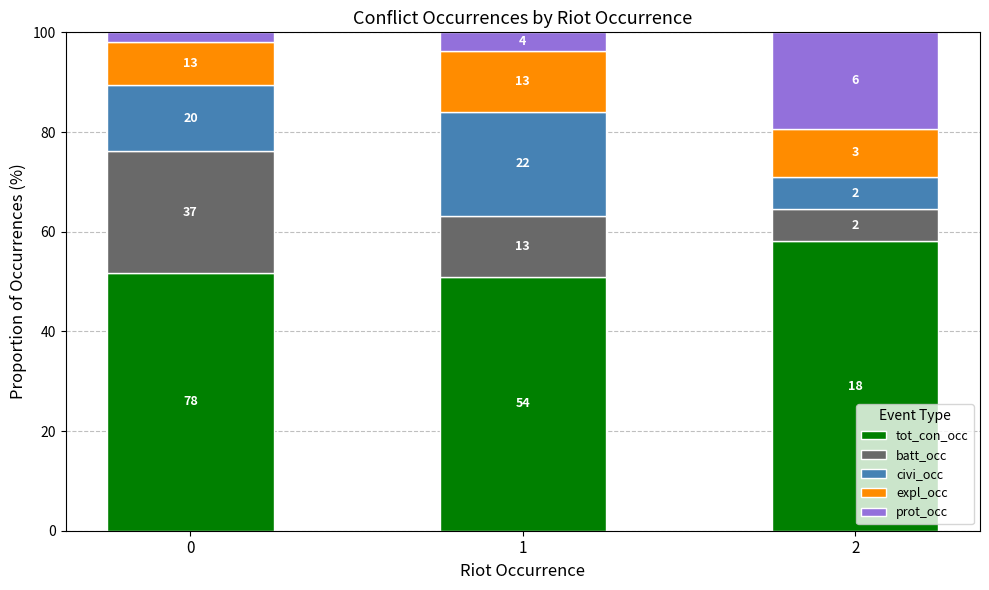

Are the bars grouped side by side (vs. stacked)?

No